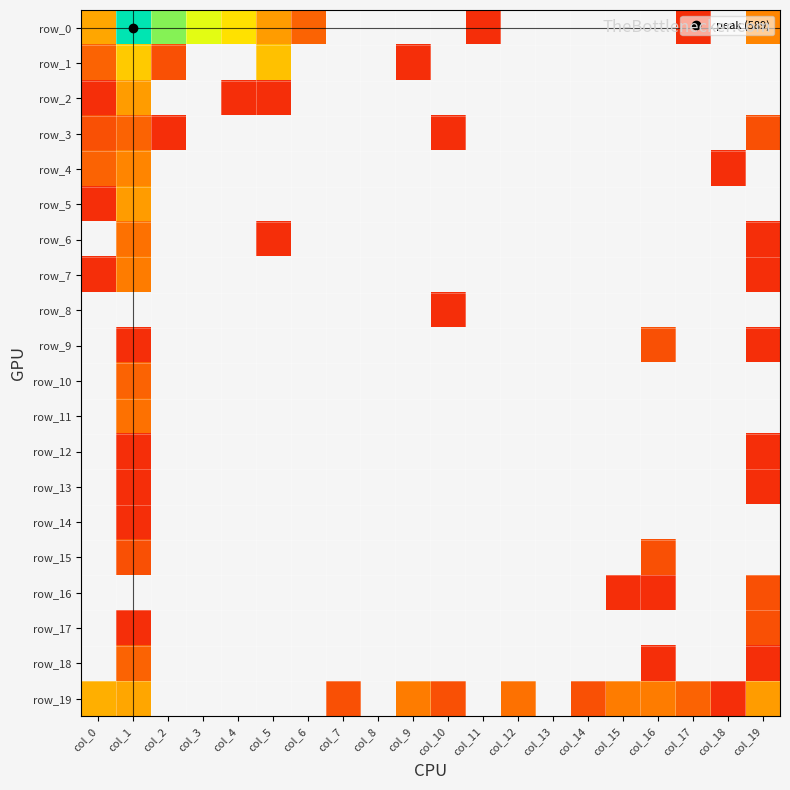

Which series has the widest spread of values?

row_0